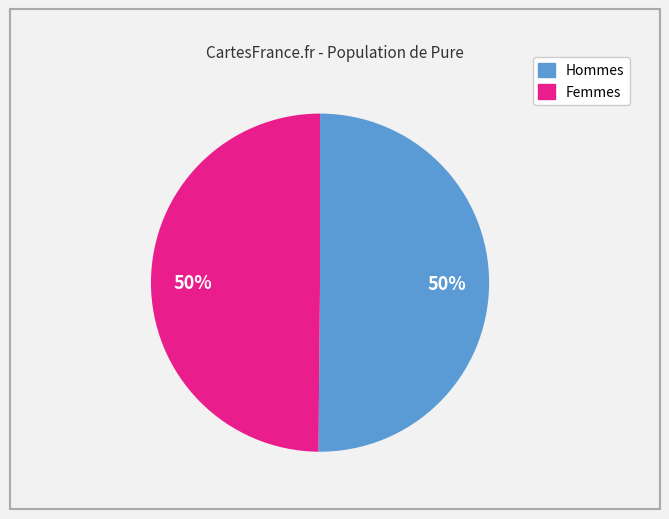

To the nearest percent, what is the average slice percentage?

50%